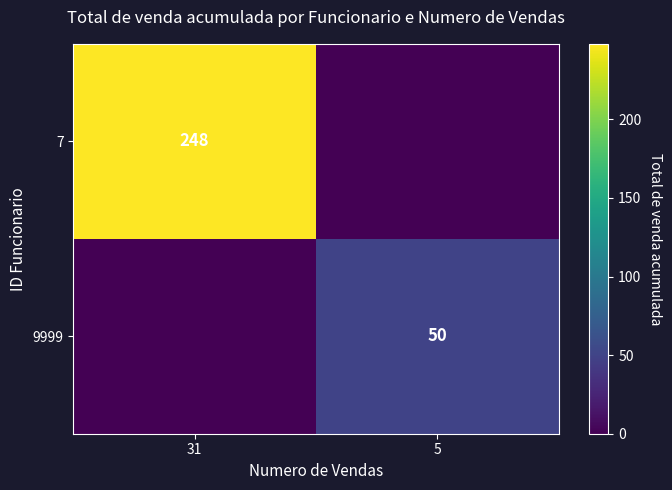

The value of 7 at 31 is 248. True or false?

True